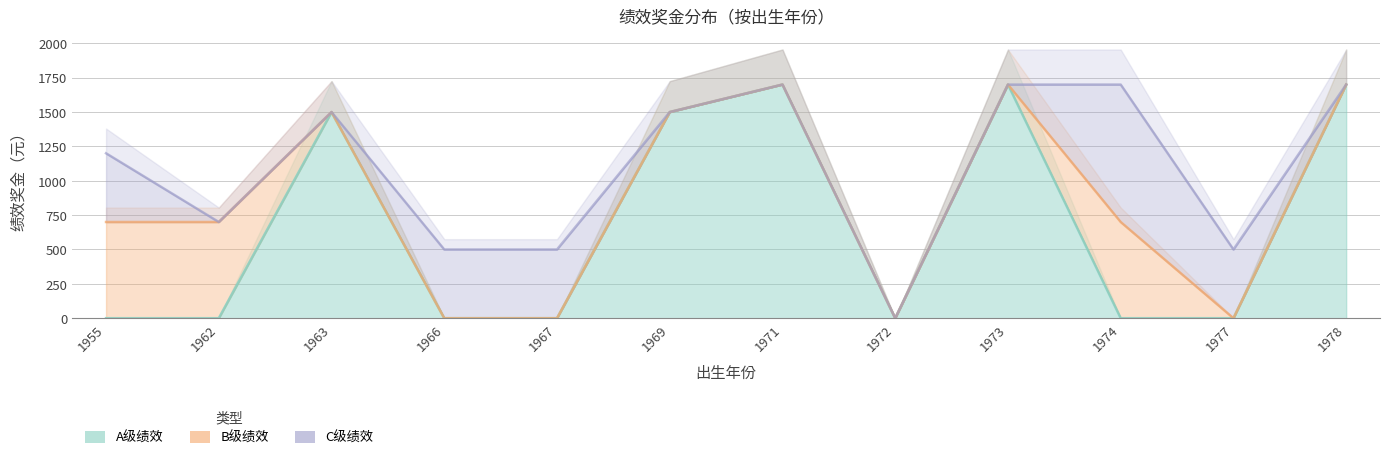

True or false: C级绩效 and B级绩效 intersect in this chart.

False